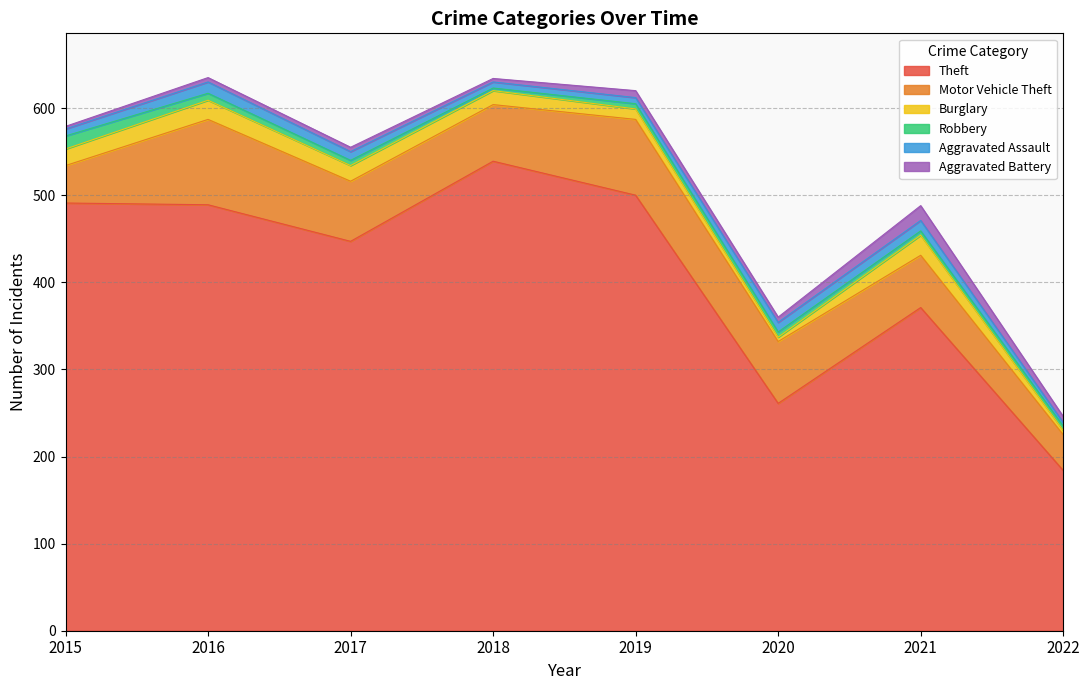

What is the sum of all Motor Vehicle Theft values?

534